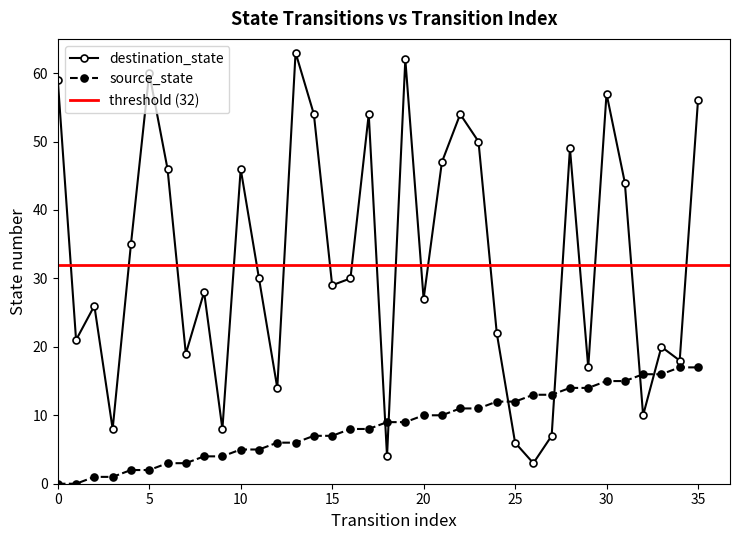

Rank the series by their average value, from lowest to highest.

source_state, destination_state